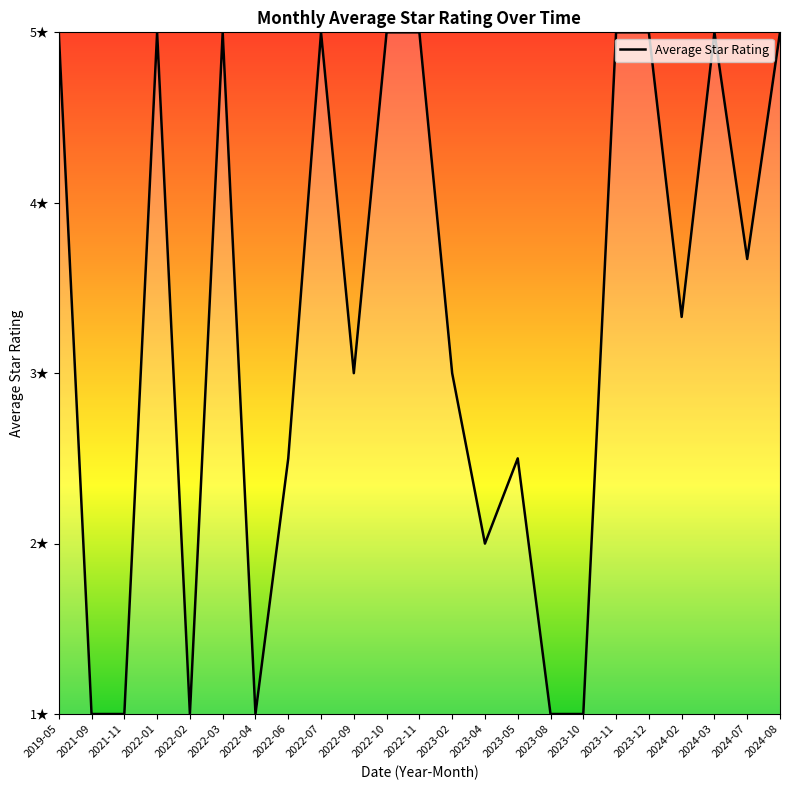

Where does the data first go above 3?

2019-05